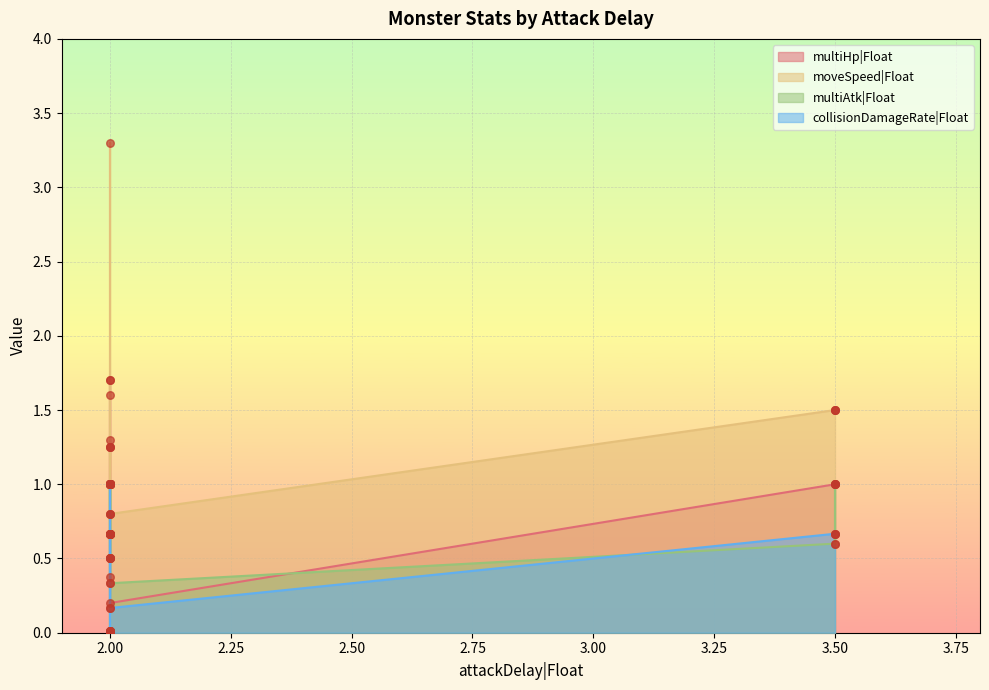

At which category is the sum across all series the highest?

2.0